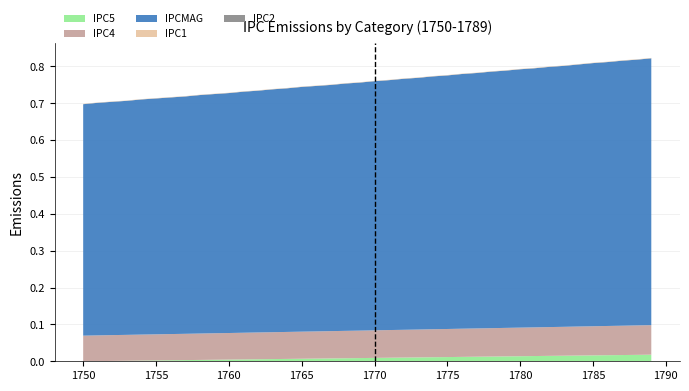

Reading right to left, extract all data points from this chart.

IPC5: 0.0	0.0	0.0	0.0	0.0	0.0	0.0	0.0	0.0	0.0	0.0	0.0	0.0	0.0	0.0	0.0	0.0	0.0	0.0	0.0	0.0	0.0	0.0	0.0	0.0	0.0	0.0	0.0	0.0	0.0	0.0	0.0	0.0	0.0	0.0	0.0	0.0	0.0	0.0	0.0
IPC4: 0.1	0.1	0.1	0.1	0.1	0.1	0.1	0.1	0.1	0.1	0.1	0.1	0.1	0.1	0.1	0.1	0.1	0.1	0.1	0.1	0.1	0.1	0.1	0.1	0.1	0.1	0.1	0.1	0.1	0.1	0.1	0.1	0.1	0.1	0.1	0.1	0.1	0.1	0.1	0.1
IPCMAG: 0.7	0.7	0.7	0.7	0.7	0.7	0.7	0.7	0.7	0.7	0.7	0.7	0.7	0.7	0.7	0.7	0.7	0.7	0.7	0.7	0.7	0.7	0.7	0.7	0.7	0.7	0.7	0.7	0.7	0.7	0.6	0.6	0.6	0.6	0.6	0.6	0.6	0.6	0.6	0.6
IPC1: 0.0	0.0	0.0	0.0	0.0	0.0	0.0	0.0	0.0	0.0	0.0	0.0	0.0	0.0	0.0	0.0	0.0	0.0	0.0	0.0	0.0	0.0	0.0	0.0	0.0	0.0	0.0	0.0	0.0	0.0	0.0	0.0	0.0	0.0	0.0	0.0	0.0	0.0	0.0	0.0
IPC2: 0.0	0.0	0.0	0.0	0.0	0.0	0.0	0.0	0.0	0.0	0.0	0.0	0.0	0.0	0.0	0.0	0.0	0.0	0.0	0.0	0.0	0.0	0.0	0.0	0.0	0.0	0.0	0.0	0.0	0.0	0.0	0.0	0.0	0.0	0.0	0.0	0.0	0.0	0.0	0.0